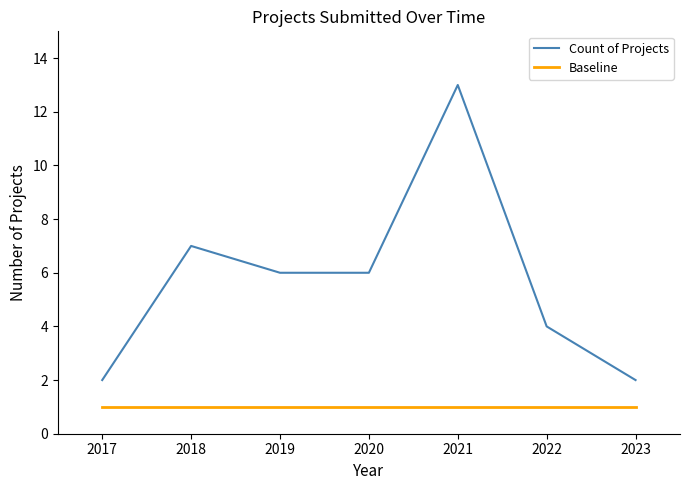

At which category is the sum across all series the highest?

2021